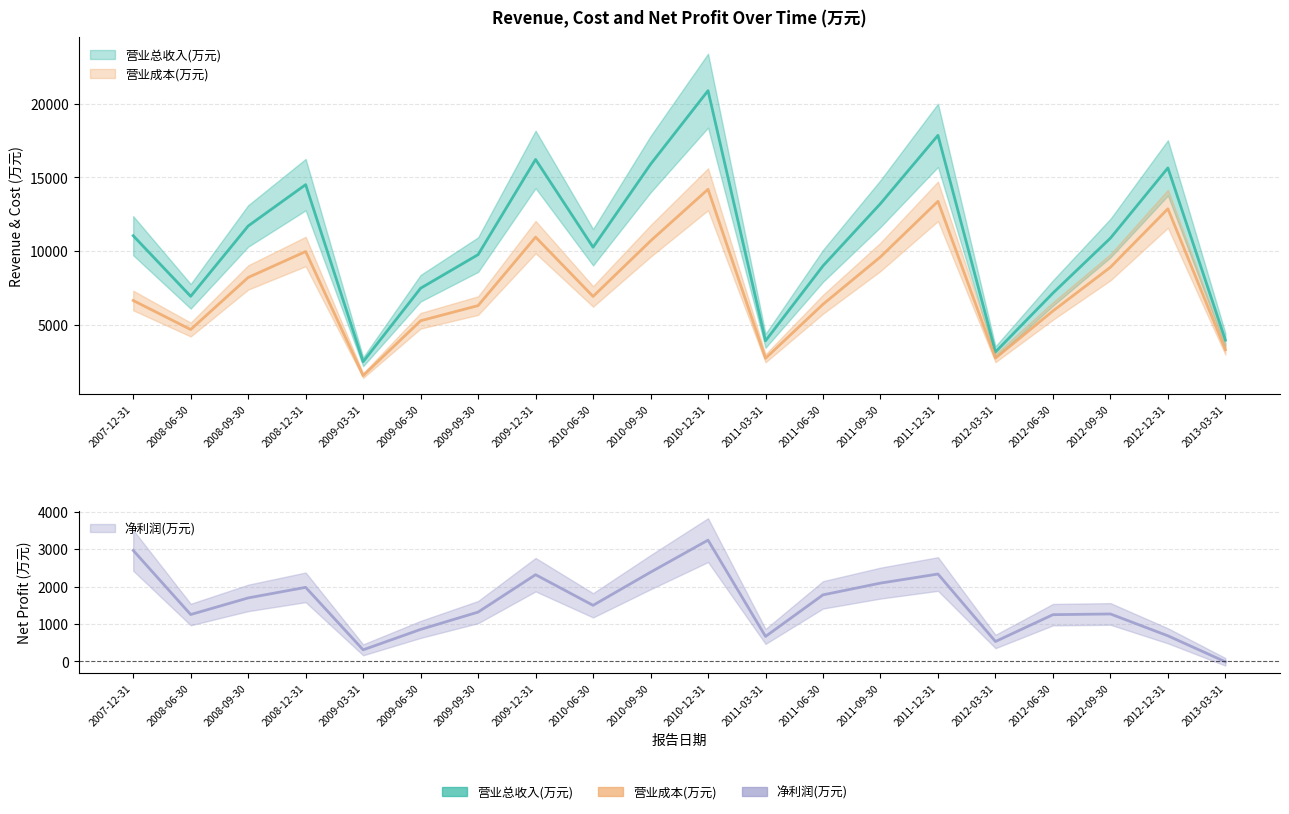

List the labels in order of 营业成本(万元) value, largest first.

2010-12-31, 2011-12-31, 2012-12-31, 2009-12-31, 2010-09-30, 2008-12-31, 2011-09-30, 2012-09-30, 2008-09-30, 2010-06-30, 2007-12-31, 2011-06-30, 2009-09-30, 2012-06-30, 2009-06-30, 2008-06-30, 2013-03-31, 2012-03-31, 2011-03-31, 2009-03-31